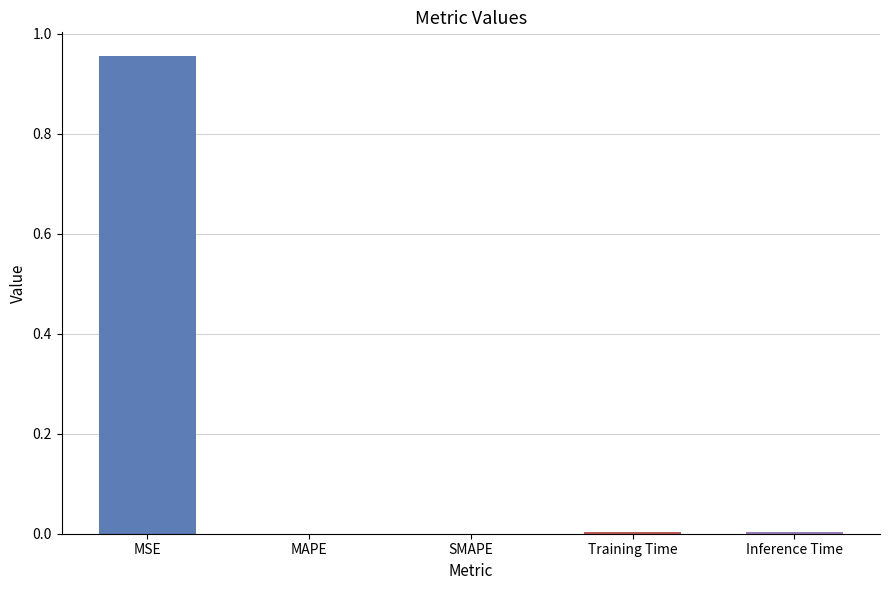

Does the chart contain stacked bars?

No